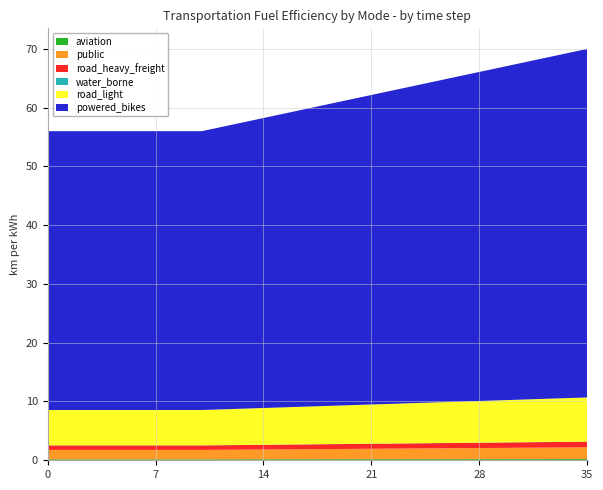

Reading right to left, transcribe all the data shown in this chart.

aviation: 35=0.2	34=0.2	33=0.2	32=0.2	31=0.2	30=0.2	29=0.2	28=0.2	27=0.2	26=0.2	25=0.2	24=0.2	23=0.2	22=0.2	21=0.2	20=0.2	19=0.2	18=0.2	17=0.2	16=0.2	15=0.2	14=0.2	13=0.2	12=0.2	11=0.2	10=0.2	9=0.2	8=0.2	7=0.2	6=0.2	5=0.2	4=0.2	3=0.2	2=0.2	1=0.2	0=0.2
powered_bikes: 35=59.3	34=58.8	33=58.3	32=57.9	31=57.4	30=56.9	29=56.4	28=56.0	27=55.5	26=55.0	25=54.5	24=54.1	23=53.6	22=53.1	21=52.6	20=52.2	19=51.7	18=51.2	17=50.7	16=50.3	15=49.8	14=49.3	13=48.8	12=48.4	11=47.9	10=47.4	9=47.4	8=47.4	7=47.4	6=47.4	5=47.4	4=47.4	3=47.4	2=47.4	1=47.4	0=47.4
public: 35=2.0	34=2.0	33=2.0	32=2.0	31=1.9	30=1.9	29=1.9	28=1.9	27=1.9	26=1.9	25=1.8	24=1.8	23=1.8	22=1.8	21=1.8	20=1.8	19=1.7	18=1.7	17=1.7	16=1.7	15=1.7	14=1.7	13=1.7	12=1.6	11=1.6	10=1.6	9=1.6	8=1.6	7=1.6	6=1.6	5=1.6	4=1.6	3=1.6	2=1.6	1=1.6	0=1.6
road_light: 35=7.5	34=7.4	33=7.4	32=7.3	31=7.3	30=7.2	29=7.1	28=7.1	27=7.0	26=7.0	25=6.9	24=6.8	23=6.8	22=6.7	21=6.7	20=6.6	19=6.5	18=6.5	17=6.4	16=6.4	15=6.3	14=6.2	13=6.2	12=6.1	11=6.1	10=6.0	9=6.0	8=6.0	7=6.0	6=6.0	5=6.0	4=6.0	3=6.0	2=6.0	1=6.0	0=6.0
road_heavy_freight: 35=1.0	34=0.9	33=0.9	32=0.9	31=0.9	30=0.9	29=0.9	28=0.9	27=0.9	26=0.9	25=0.9	24=0.9	23=0.9	22=0.9	21=0.8	20=0.8	19=0.8	18=0.8	17=0.8	16=0.8	15=0.8	14=0.8	13=0.8	12=0.8	11=0.8	10=0.8	9=0.8	8=0.8	7=0.8	6=0.8	5=0.8	4=0.8	3=0.8	2=0.8	1=0.8	0=0.8
water_borne: 35=0.0	34=0.0	33=0.0	32=0.0	31=0.0	30=0.0	29=0.0	28=0.0	27=0.0	26=0.0	25=0.0	24=0.0	23=0.0	22=0.0	21=0.0	20=0.0	19=0.0	18=0.0	17=0.0	16=0.0	15=0.0	14=0.0	13=0.0	12=0.0	11=0.0	10=0.0	9=0.0	8=0.0	7=0.0	6=0.0	5=0.0	4=0.0	3=0.0	2=0.0	1=0.0	0=0.0